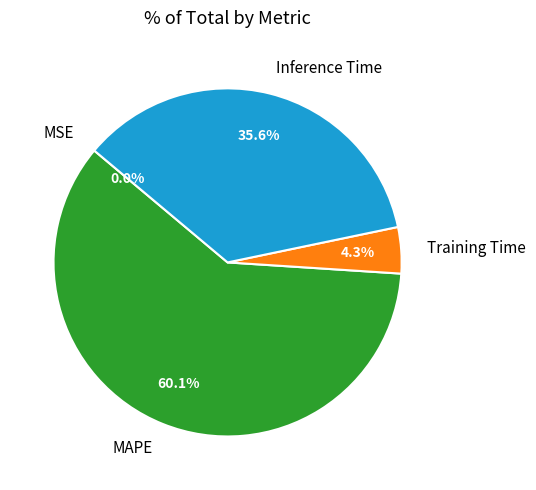

Which category has the biggest portion of the pie?

MAPE